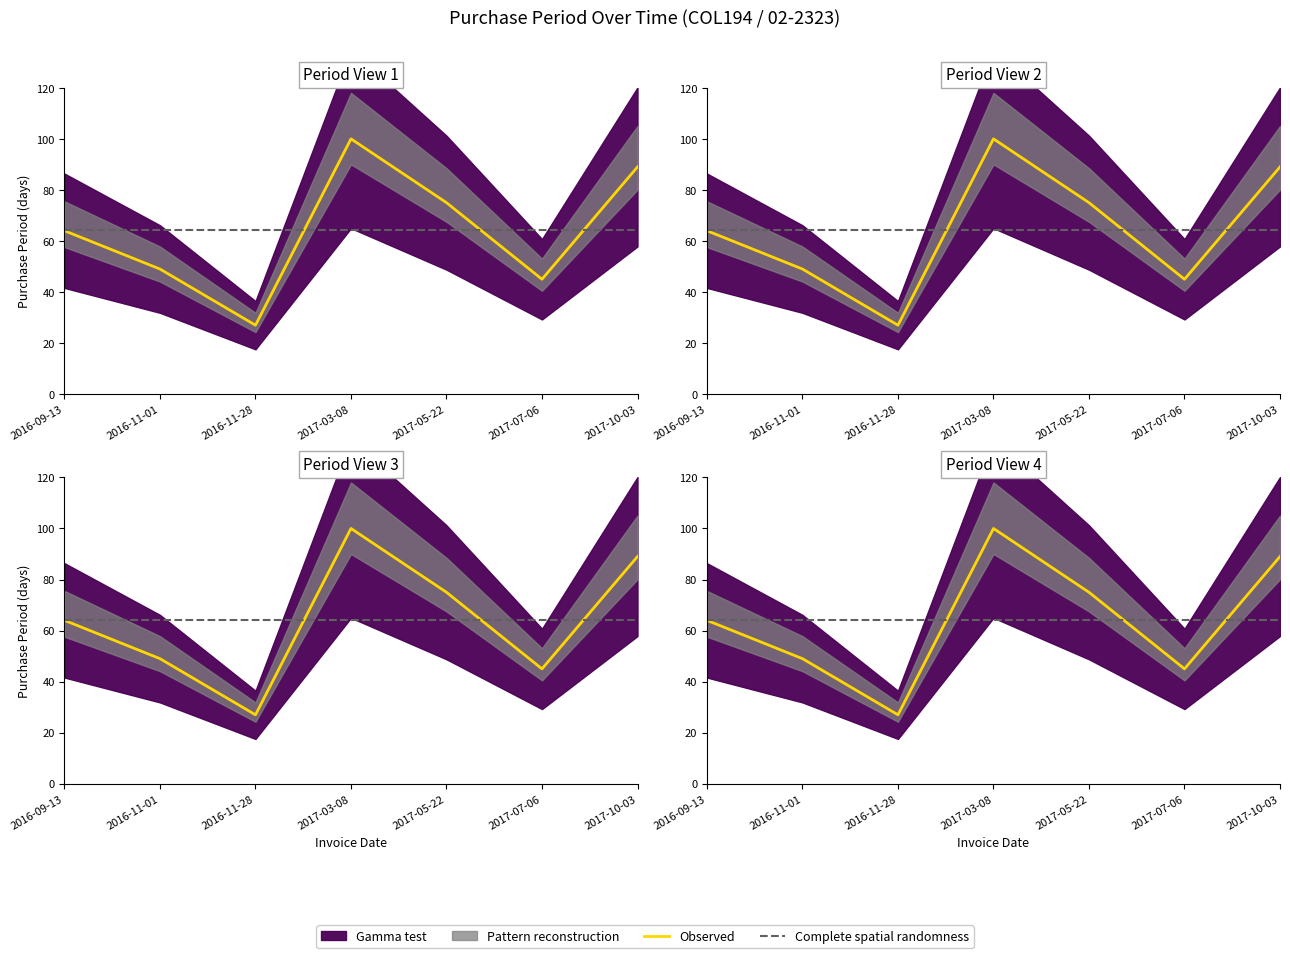

Which has a higher value, 2017-05-22 or 2016-11-01?

2017-05-22